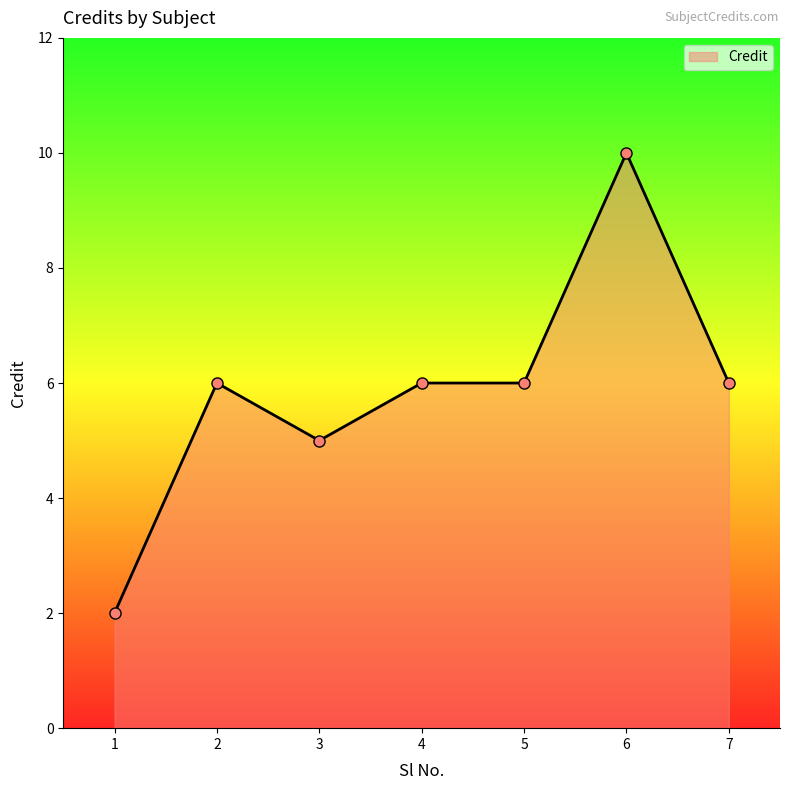

True or false: the data shows 2 at 1.

True